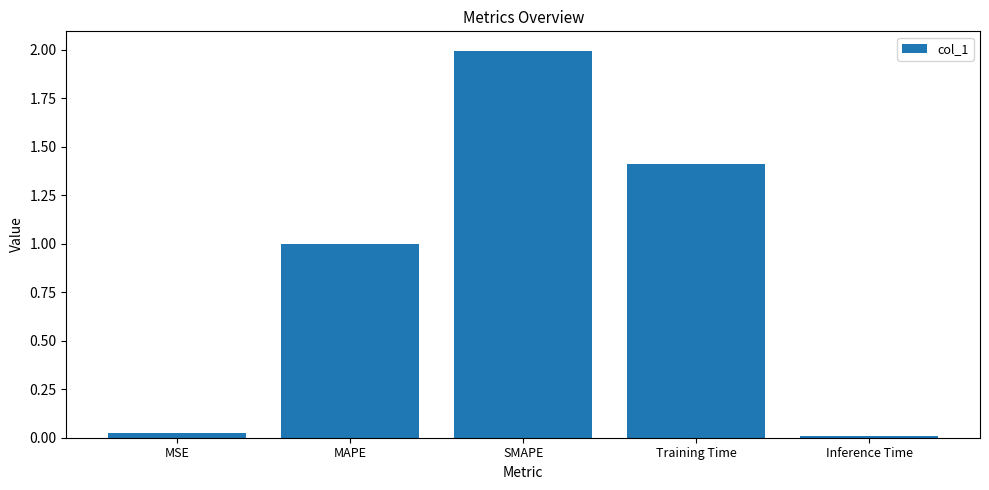

What is the label of the 4th bar from the left?

Training Time